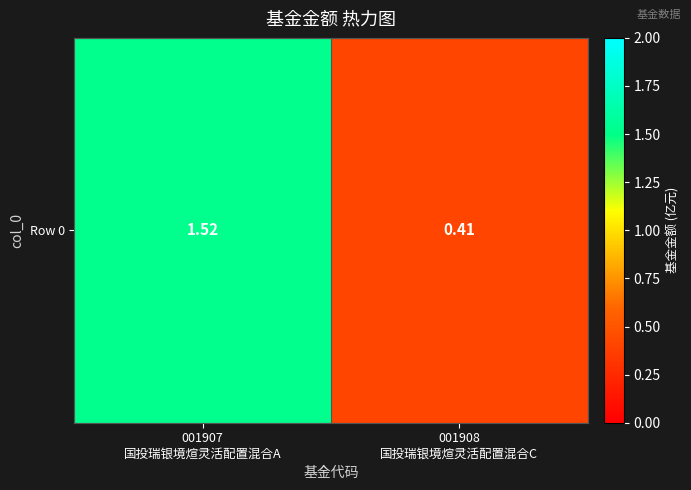

Where does the data first go above 1?

001907
国投瑞银境煊灵活配置混合A